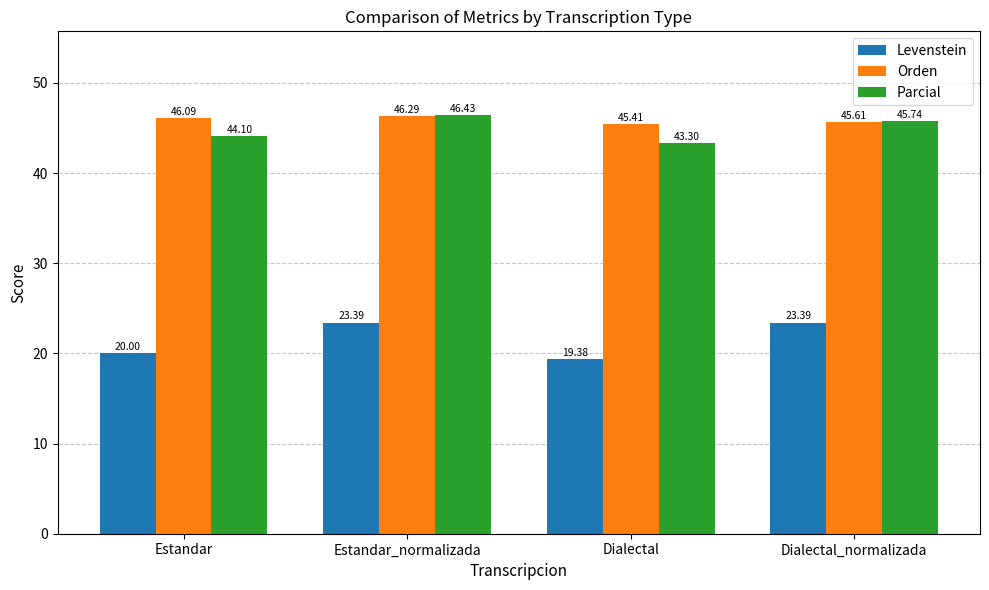

What is the sum of the Parcial values at Estandar and Dialectal_normalizada?

89.8